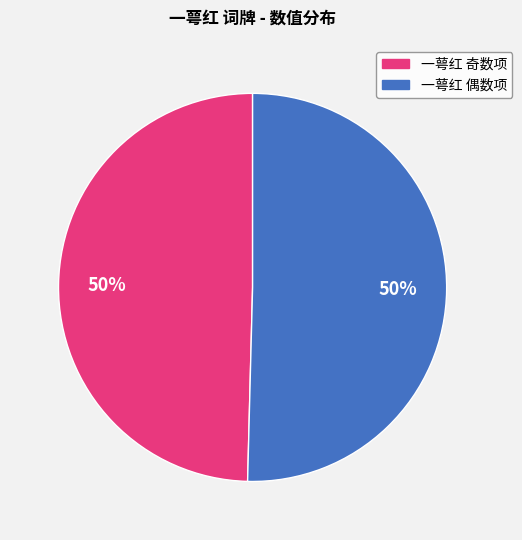

Count the number of slices in the pie.

2